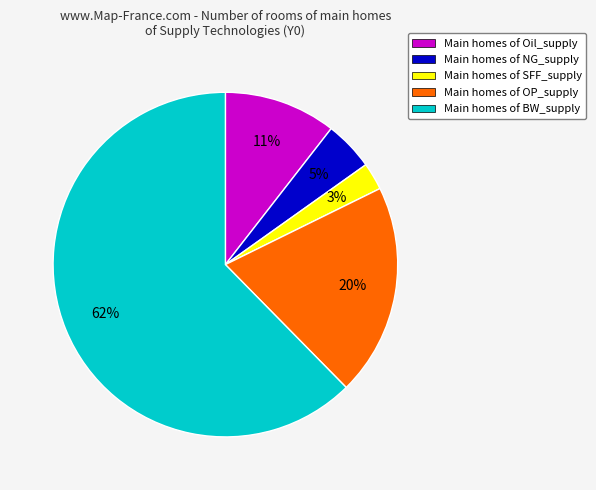

Which slice is the smallest?

Main homes of SFF_supply